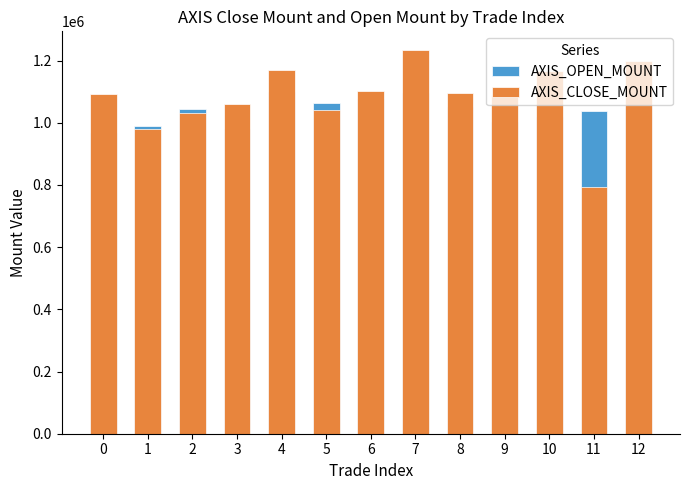

What is the spread (max minus min) of values at 7?

135200